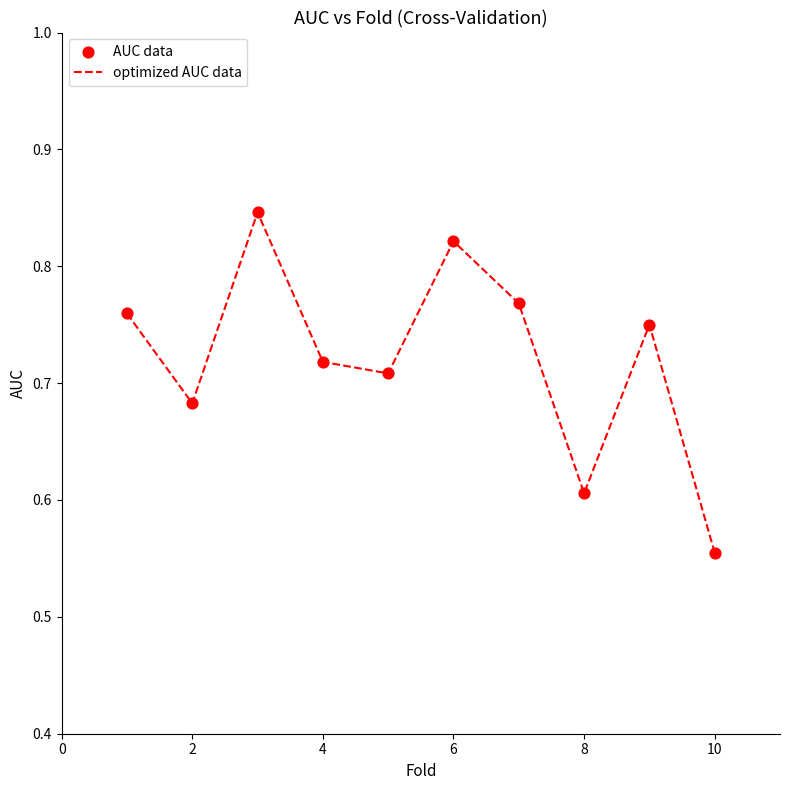

What is the difference between the maximum and minimum values?

0.3